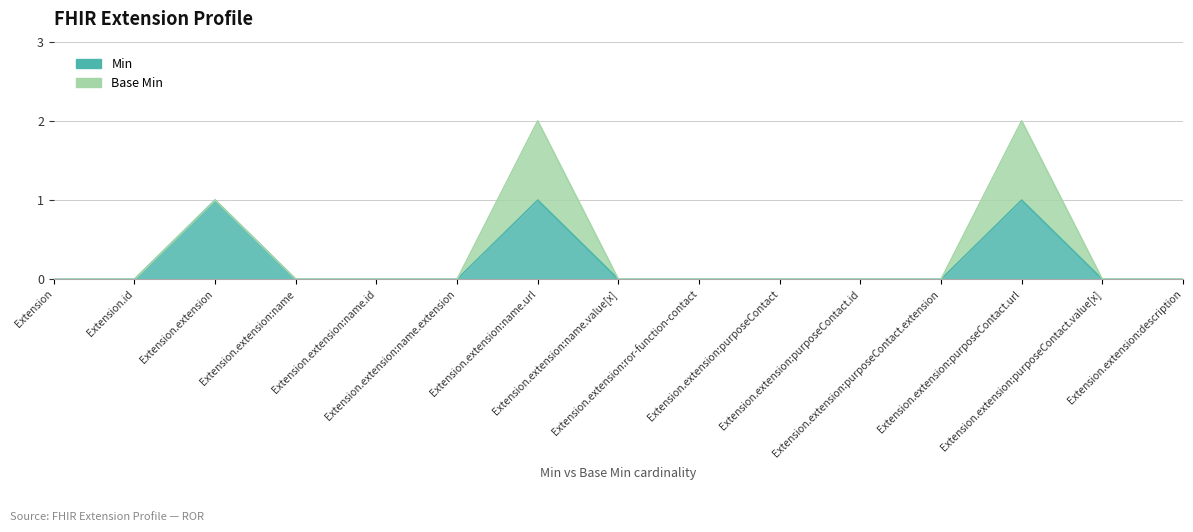

What position from the left is Extension.id?

2